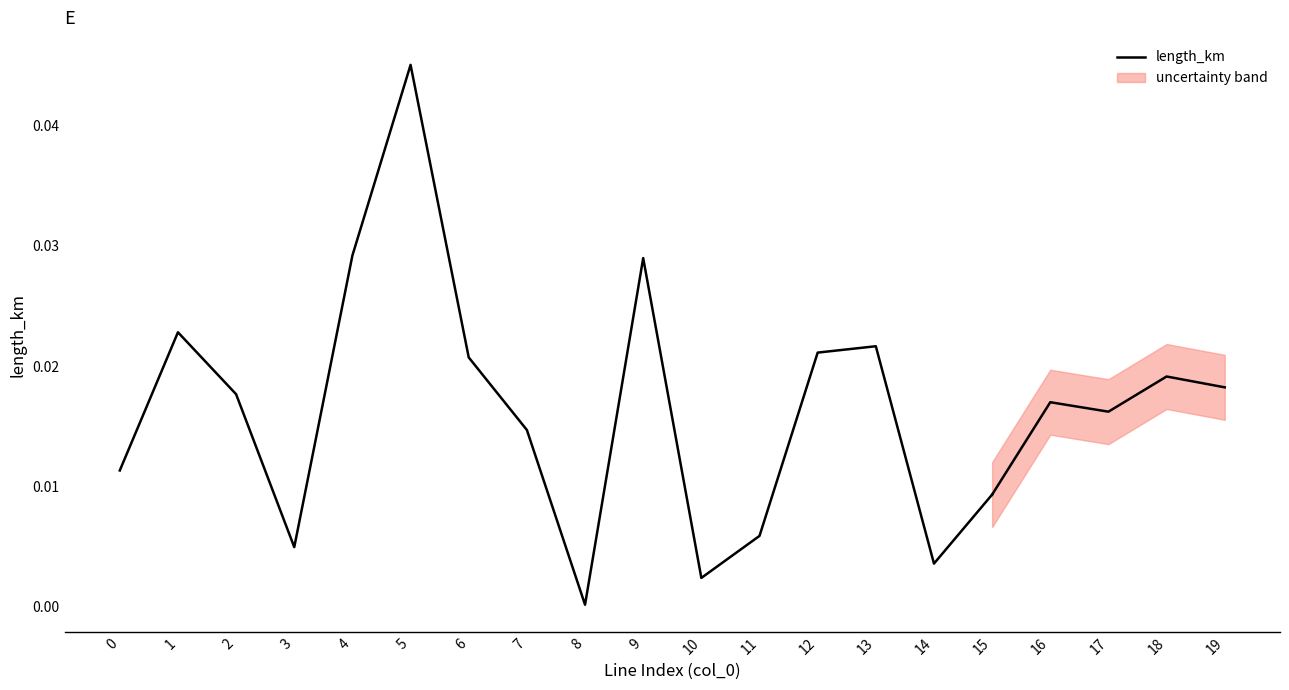

Where is the data nearest to the value 0?

8